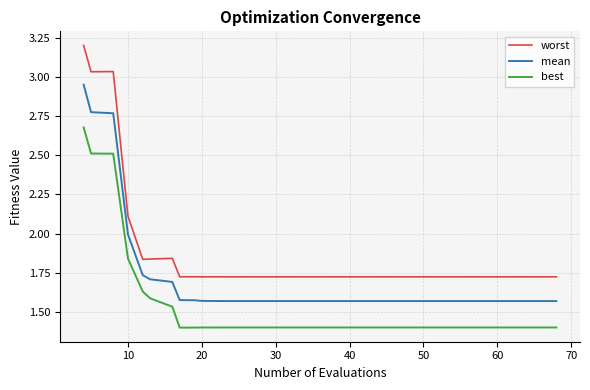

What is the greatest value displayed?

3.2